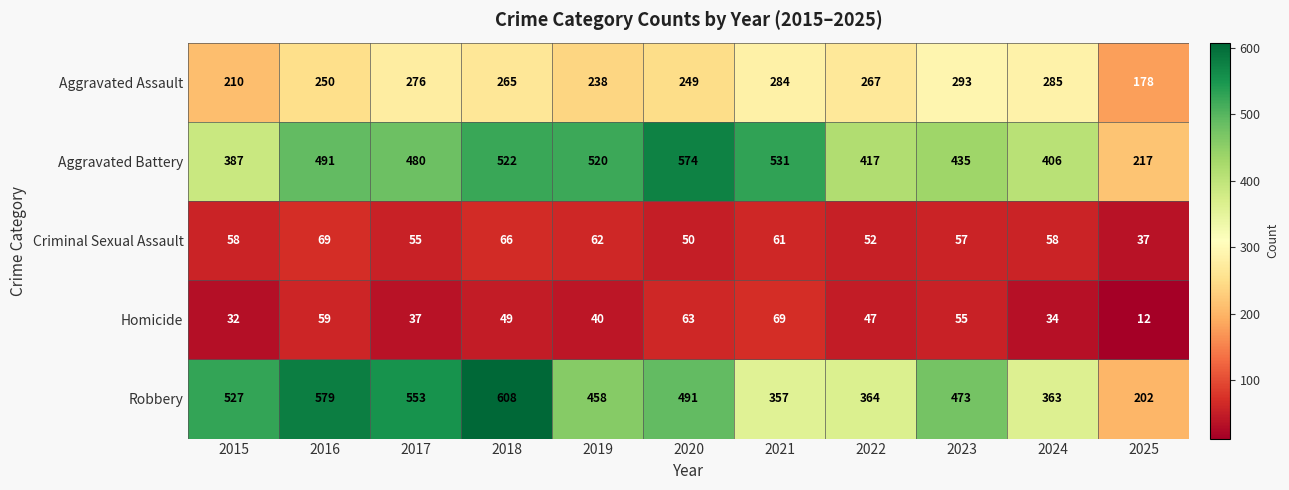

Is it true that Aggravated Assault equals 210 at 2015?

True